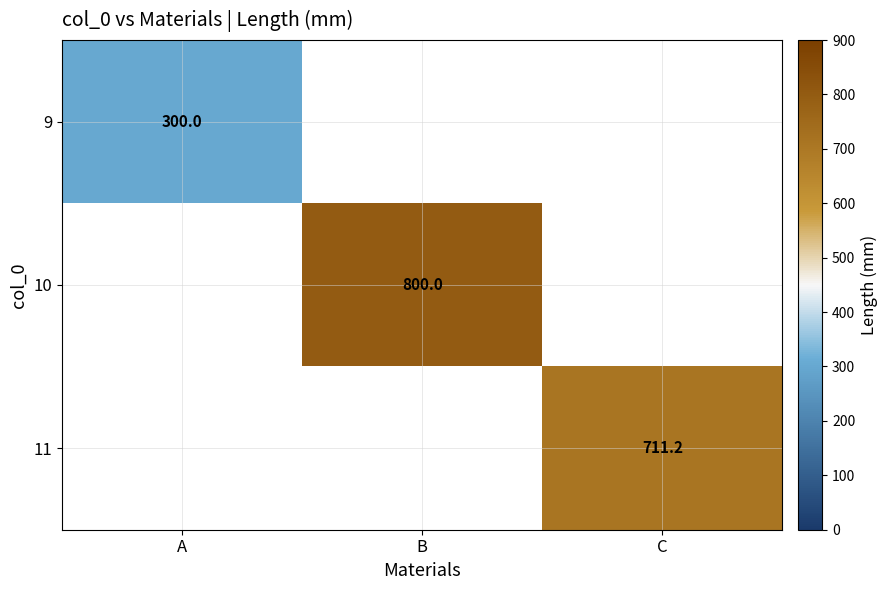

True or false: 9 has a value of 300.0 at A.

True